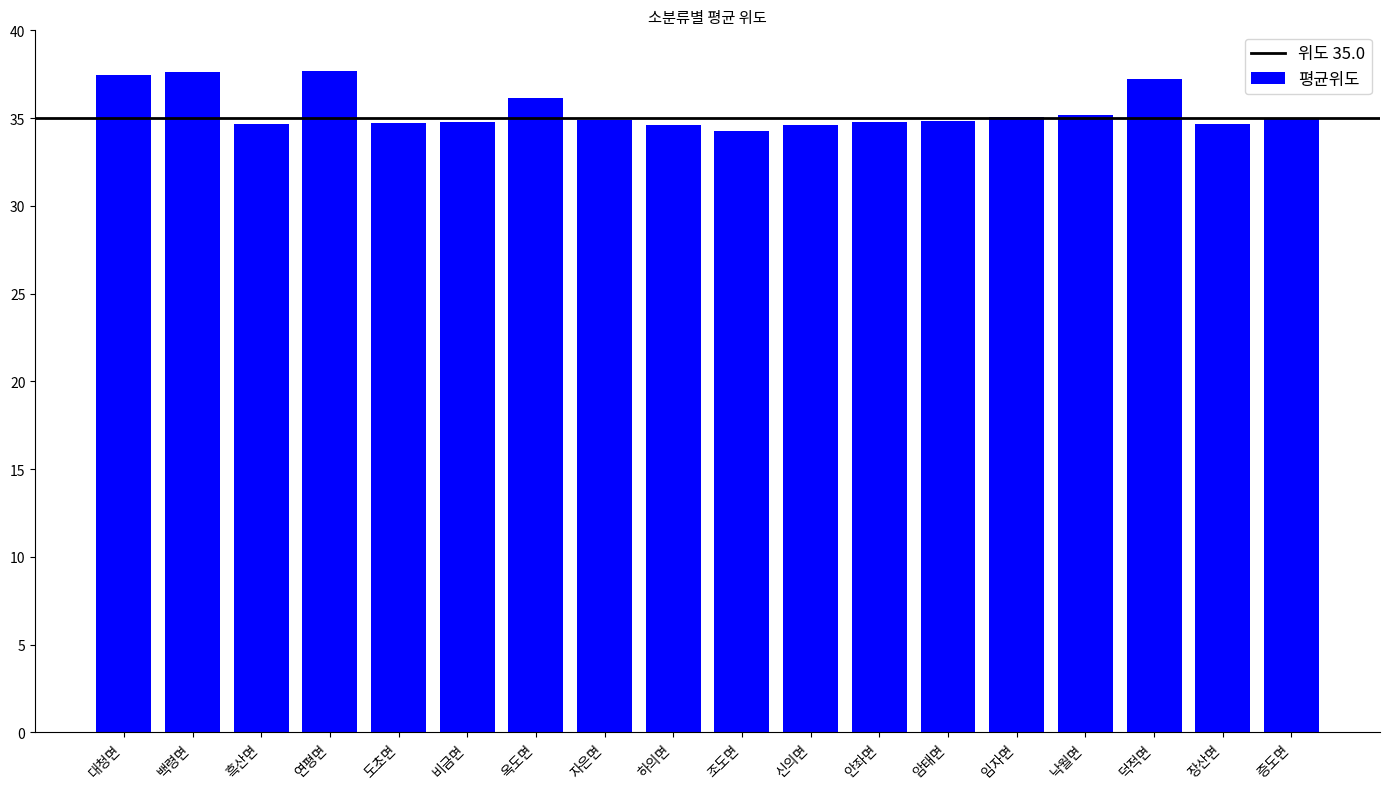

What is the maximum value shown in the chart?

37.7